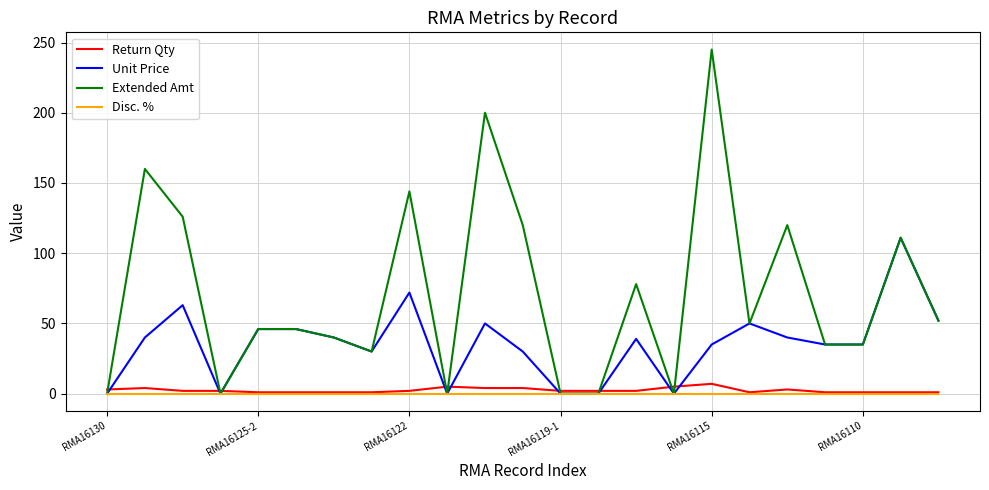

Which series has the largest total across all categories?

Extended Amt